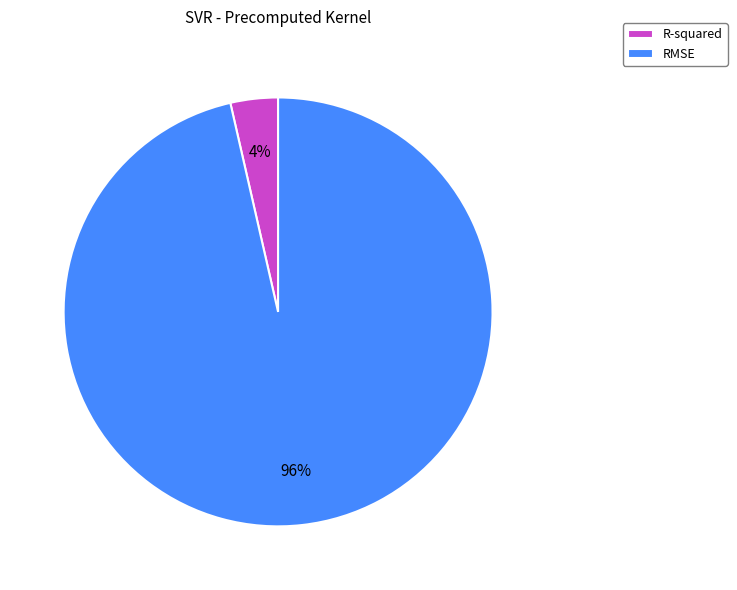

To the nearest percent, what is the combined percentage of R-squared and RMSE?

100%